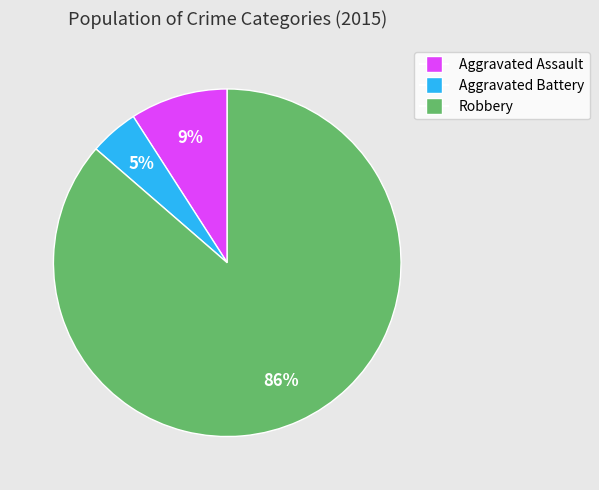

Is there any slice that represents more than half of the pie?

Yes